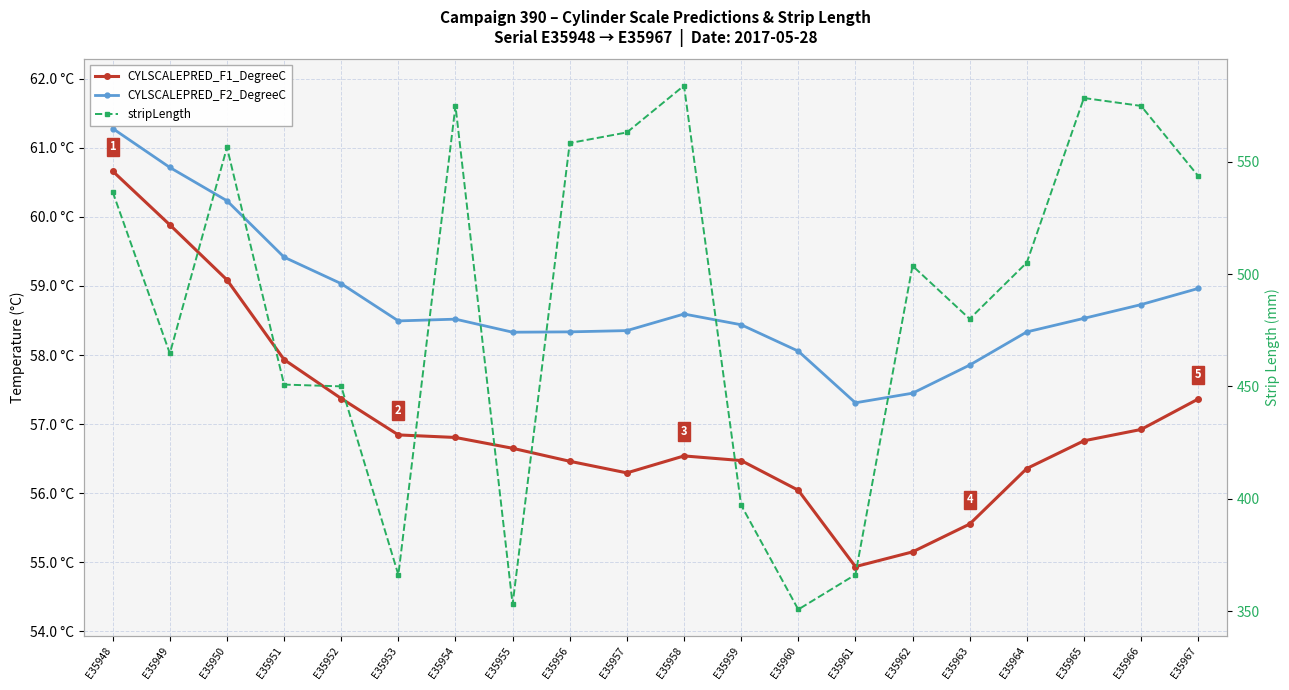

Is the value of CYLSCALEPRED_F2_DegreeC at E35956 greater than the value of CYLSCALEPRED_F1_DegreeC at E35956?

Yes